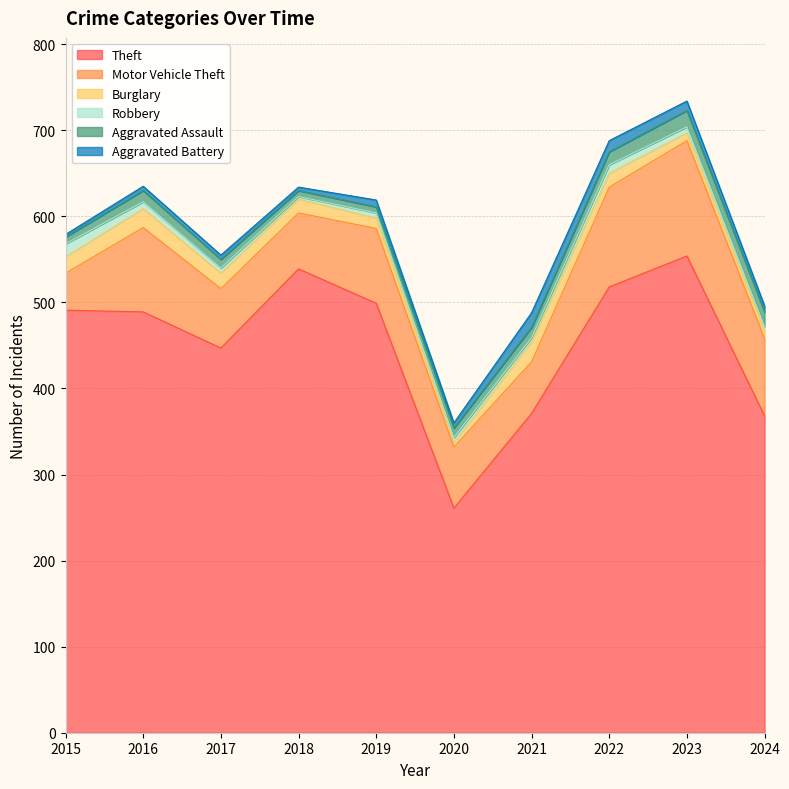

What is the difference between the Burglary values at 2021 and 2022?

7